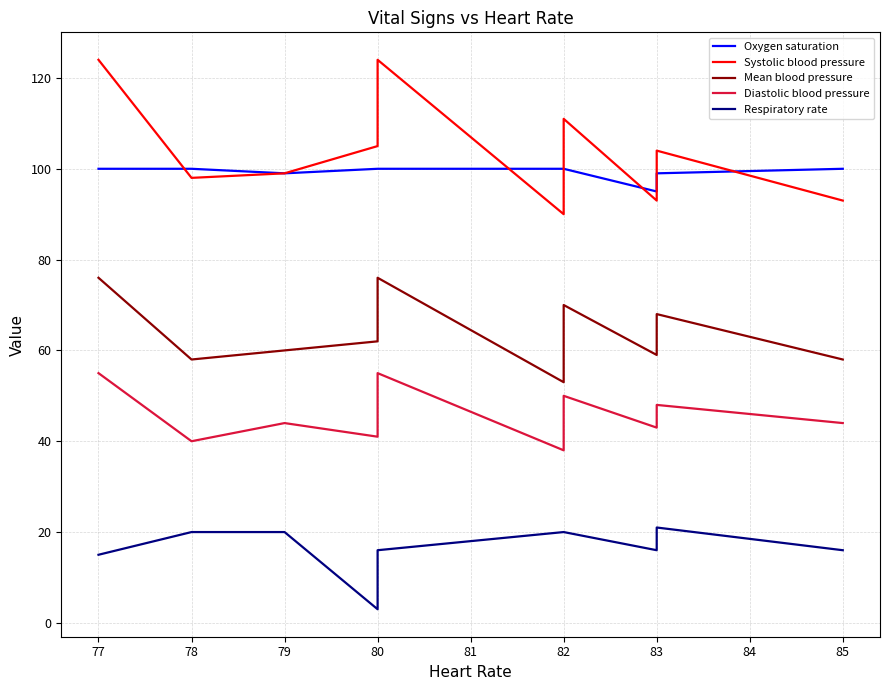

What is the approximate value of Oxygen saturation at 80?

100